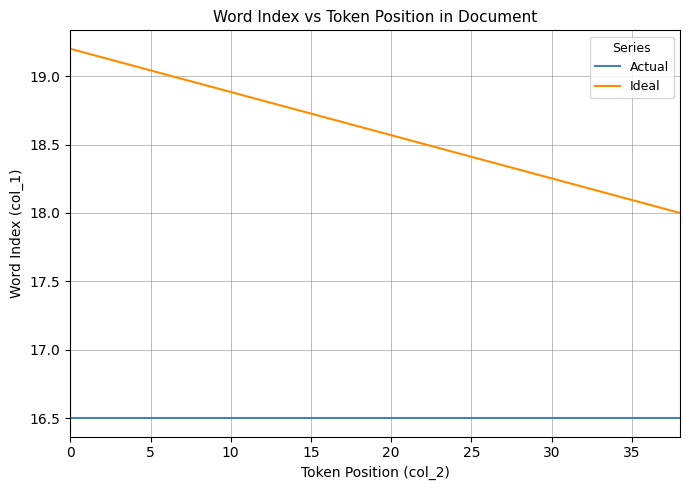

Count the number of data series in this chart.

2